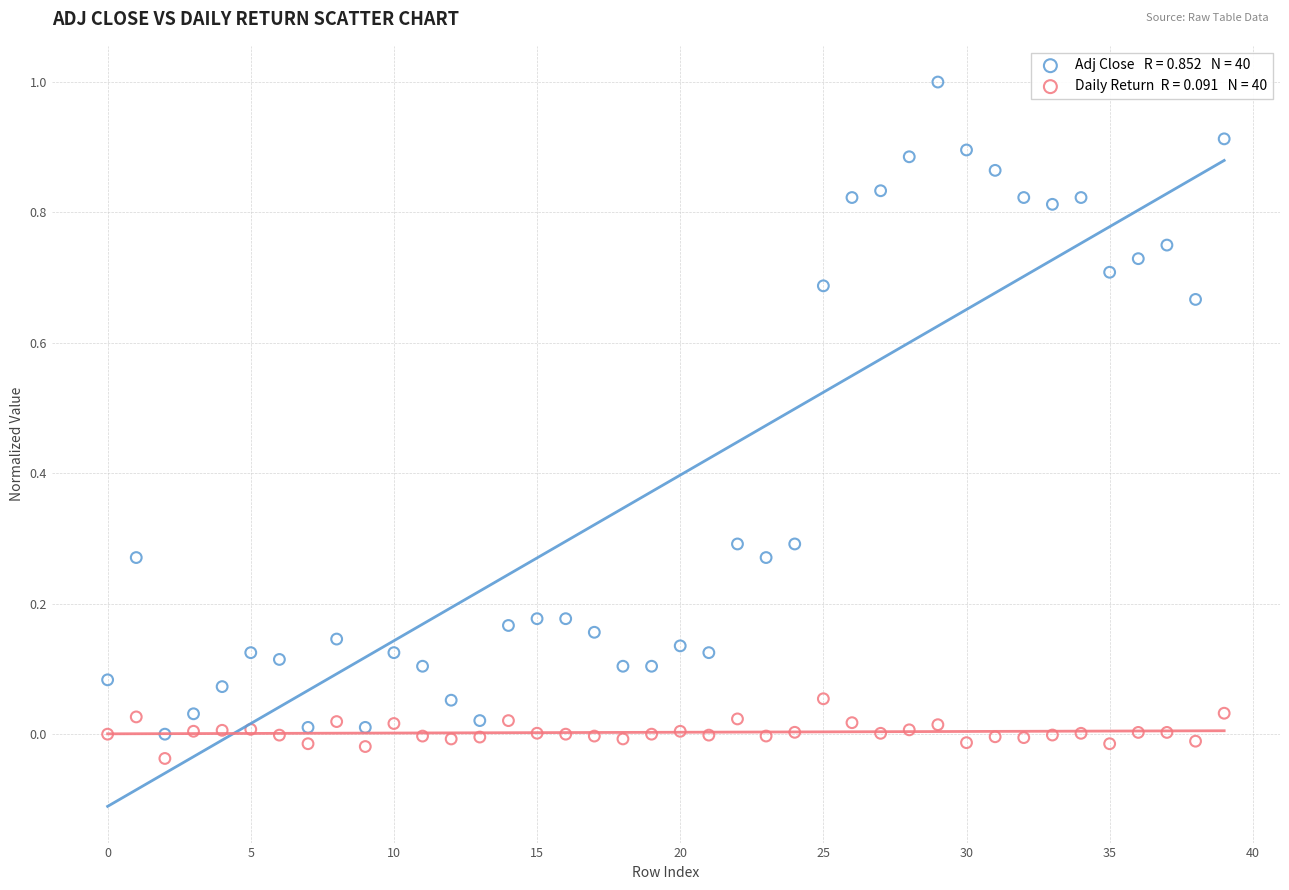

Across all data points, what is the range of Y values (max minus min)?

1.0